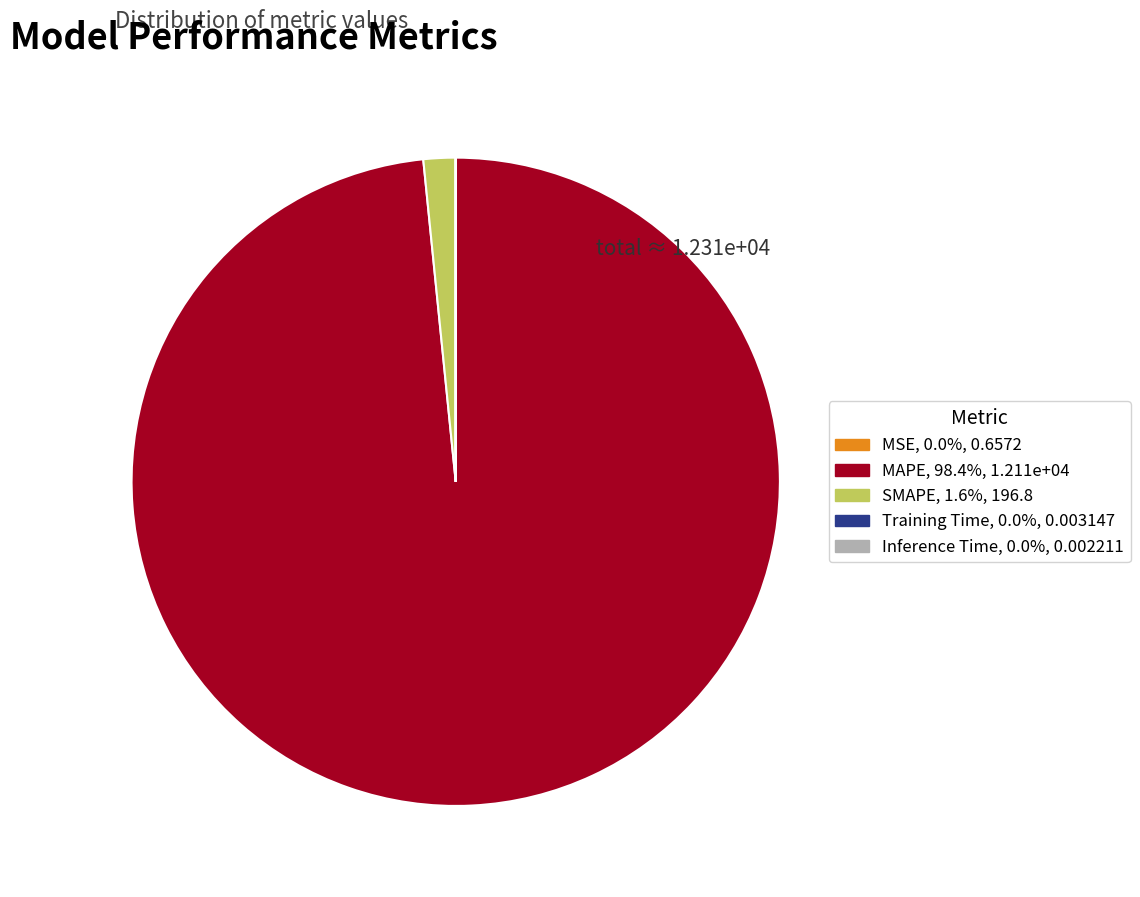

Which has a higher value, MAPE or SMAPE?

MAPE